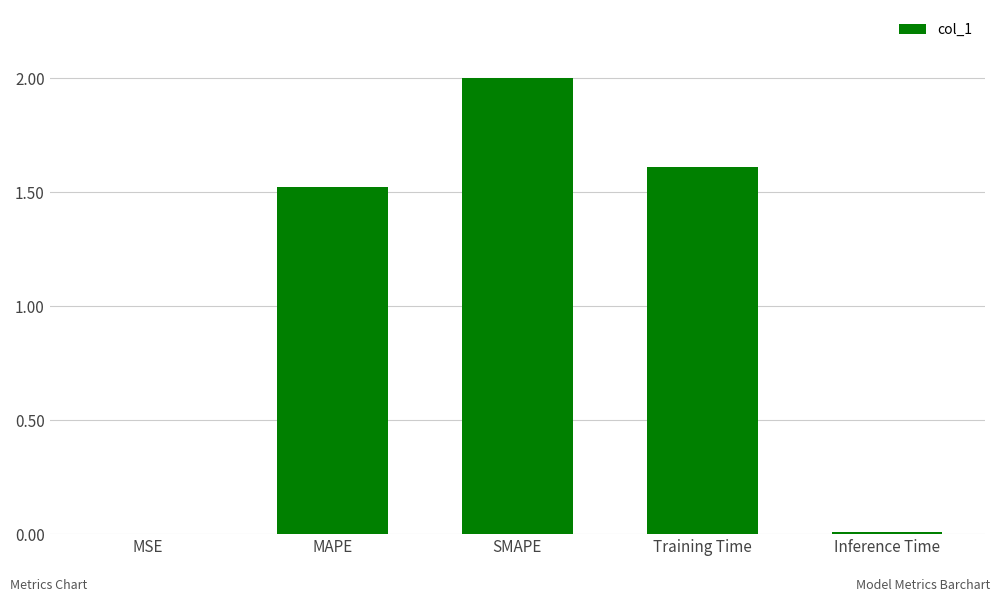

What is the sum of the values at Training Time and MAPE?

3.1